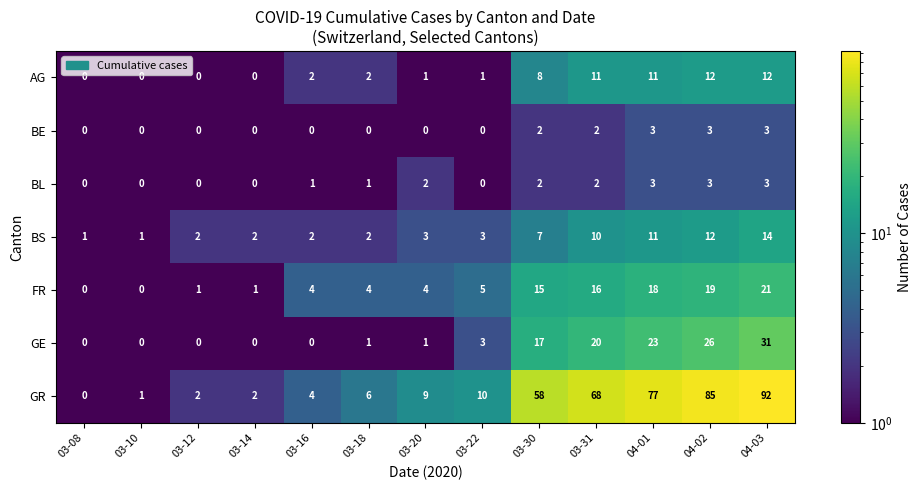

Is it true that GE equals 2 at 03-20?

False